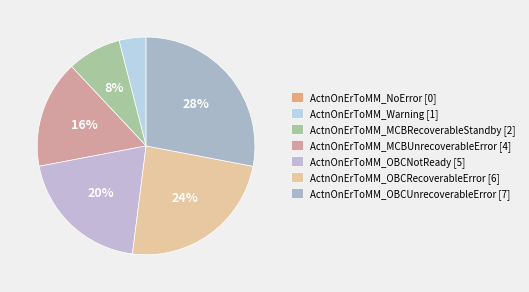

To the nearest percent, what is the difference between the ActnOnErToMM_OBCUnrecoverableError and ActnOnErToMM_OBCRecoverableError slice percentages?

4%